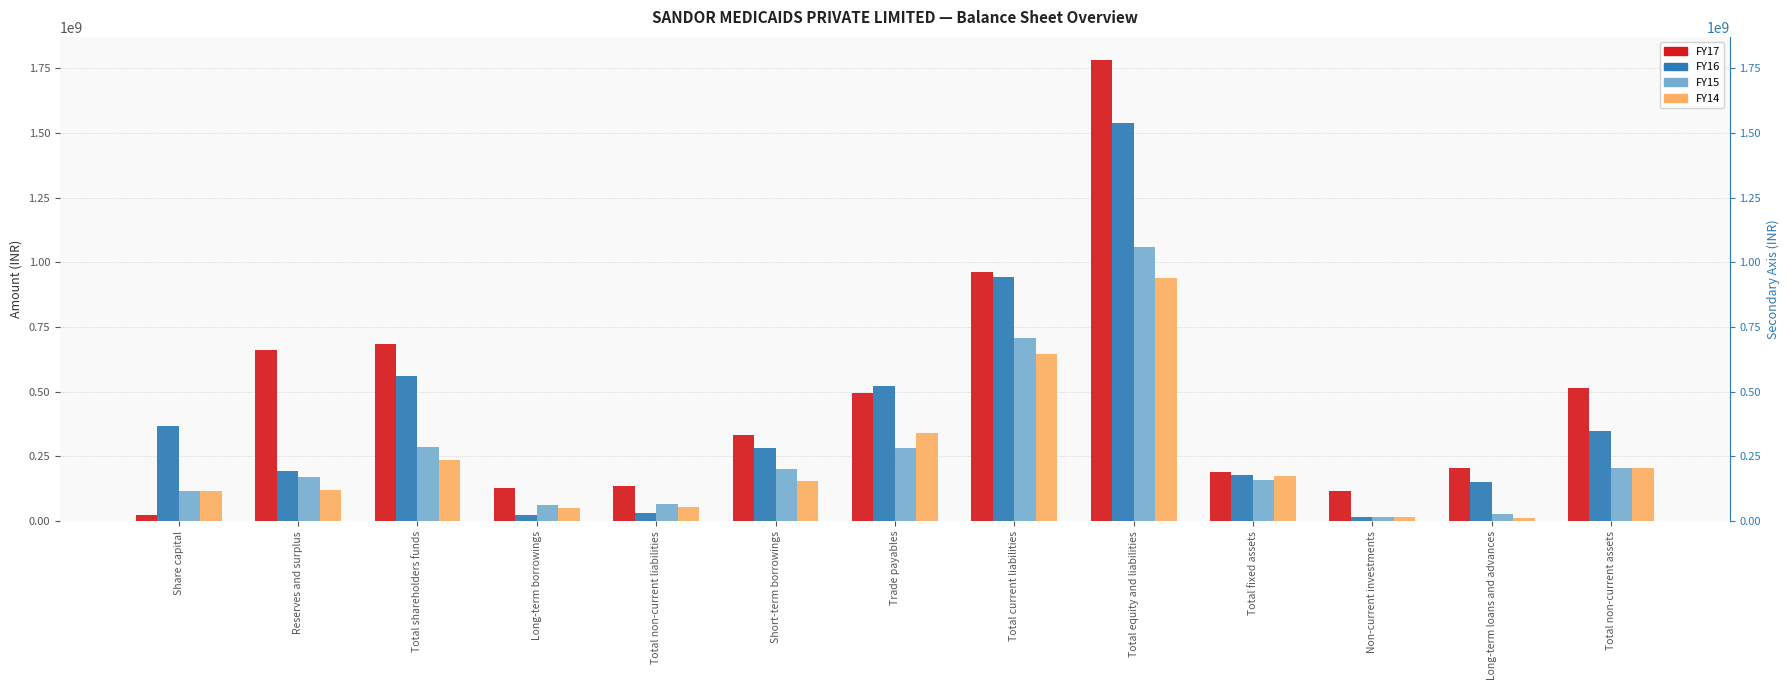

Which series has the largest total across all categories?

FY17